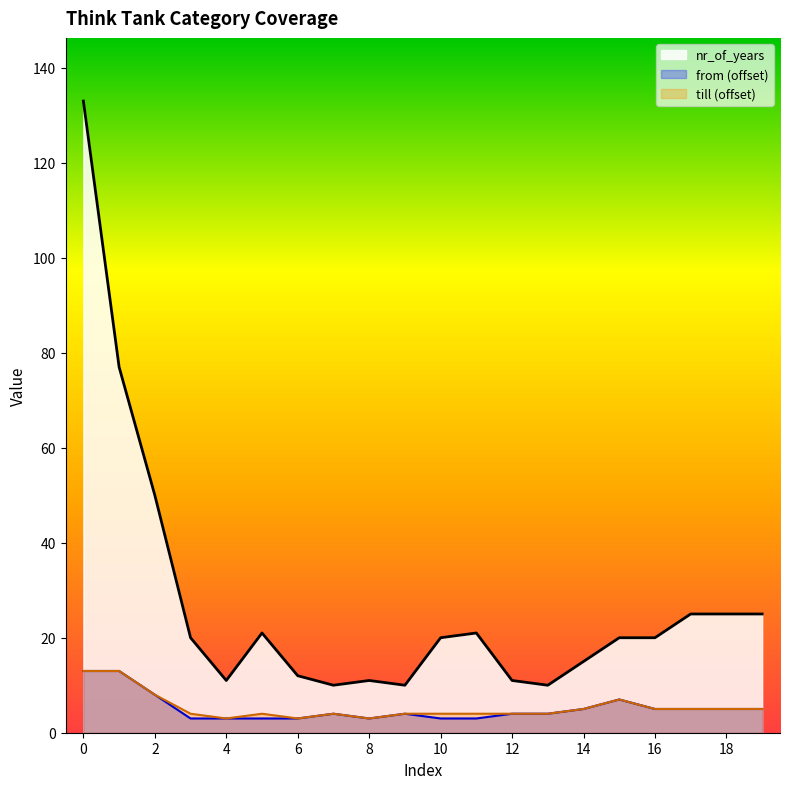

The value of nr_of_years at 19 is 25. True or false?

True